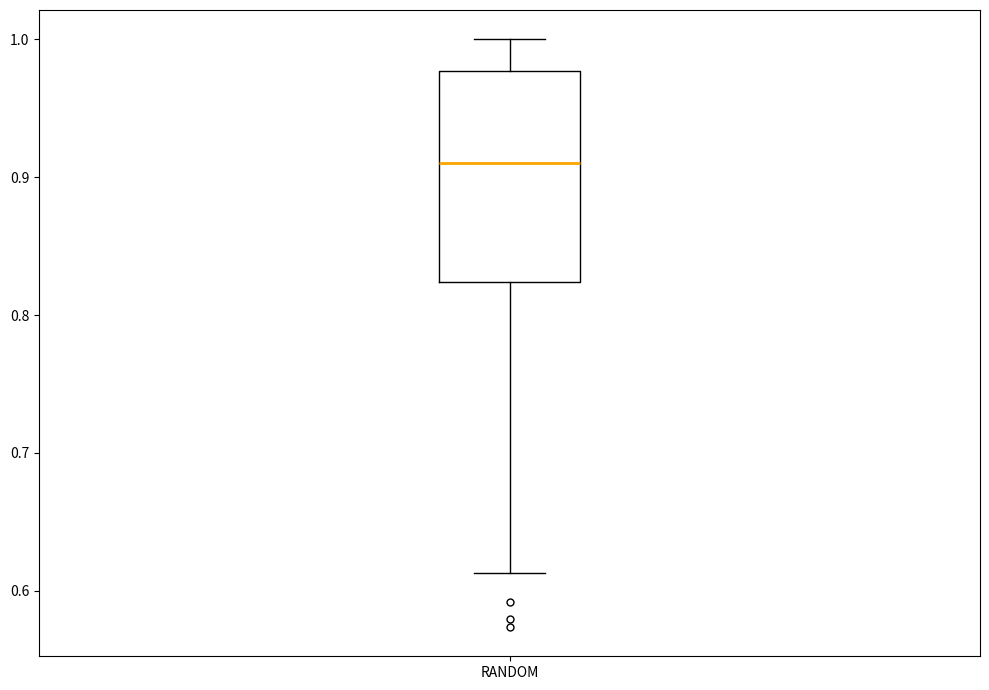

Transcribe this box plot: give where the median line is, the range the box spans, and where the two whiskers end, as read against the y-axis. The values are not printed on the chart, so give them approximately, as read against the axis.

median 0.91, box 0.82 to 0.98, whiskers 0.61 to 1.00